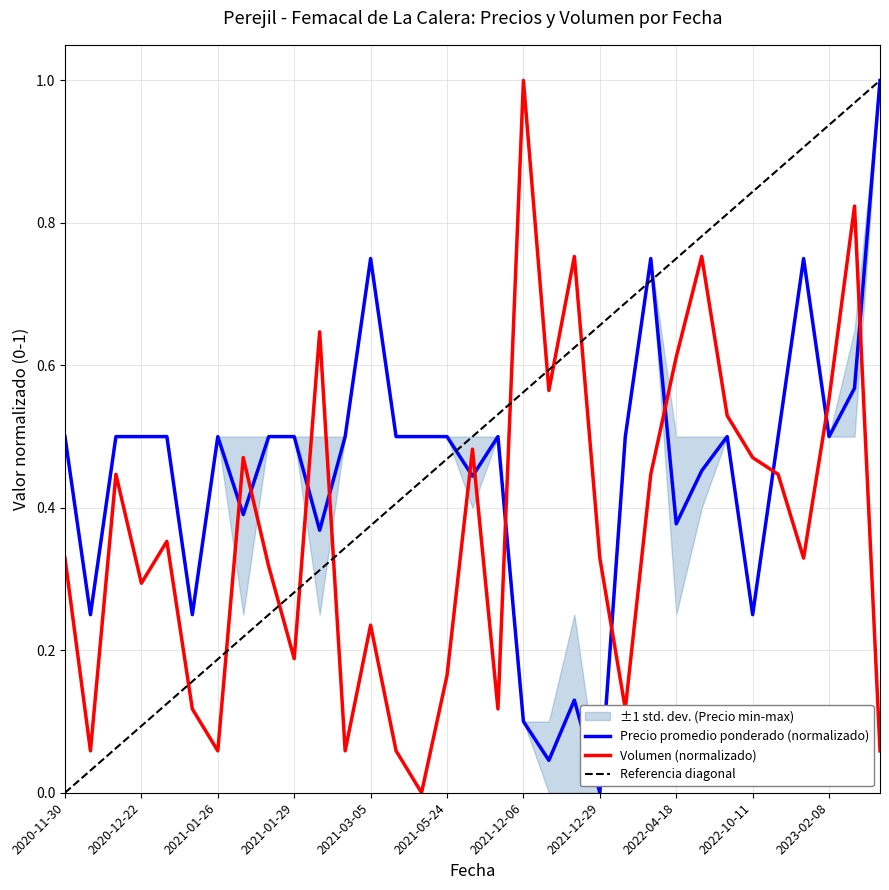

Does the chart have visible grid lines?

Yes